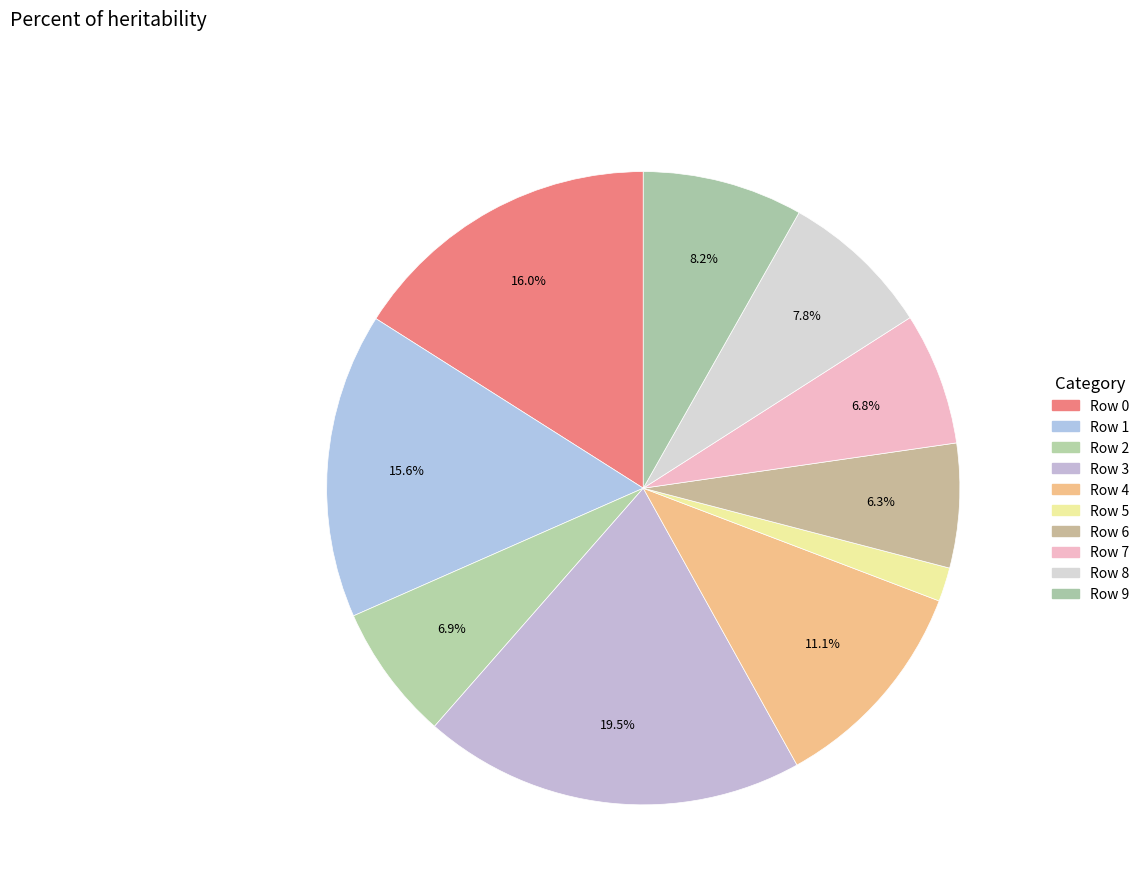

Is Row 8 the majority of the pie?

No